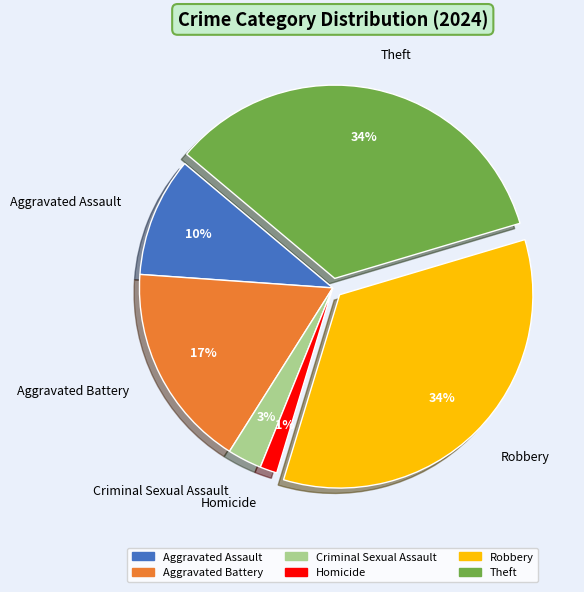

Which slice is the smallest?

Homicide